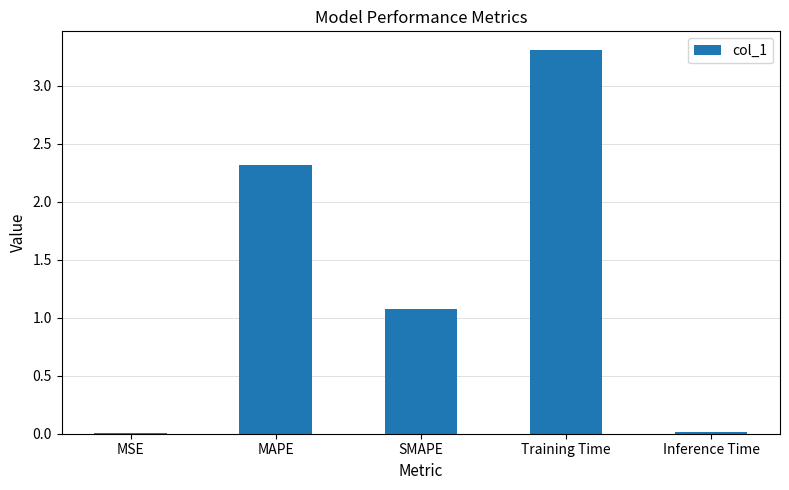

Where is the data nearest to the value 1?

SMAPE